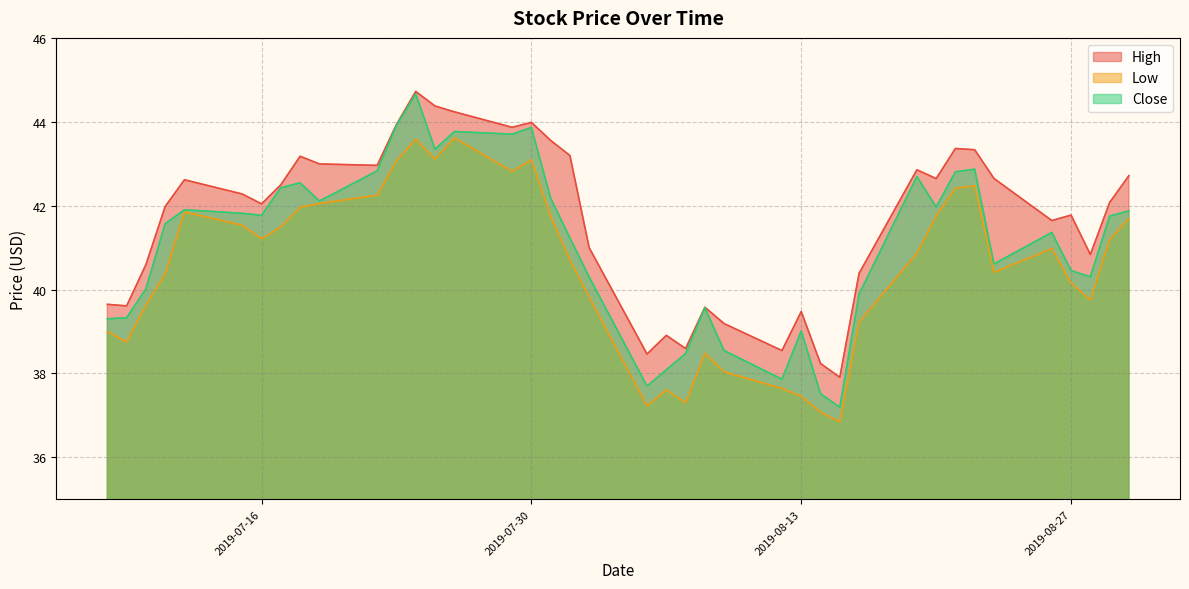

What is the label of the 5th point from the right?

2019-08-26